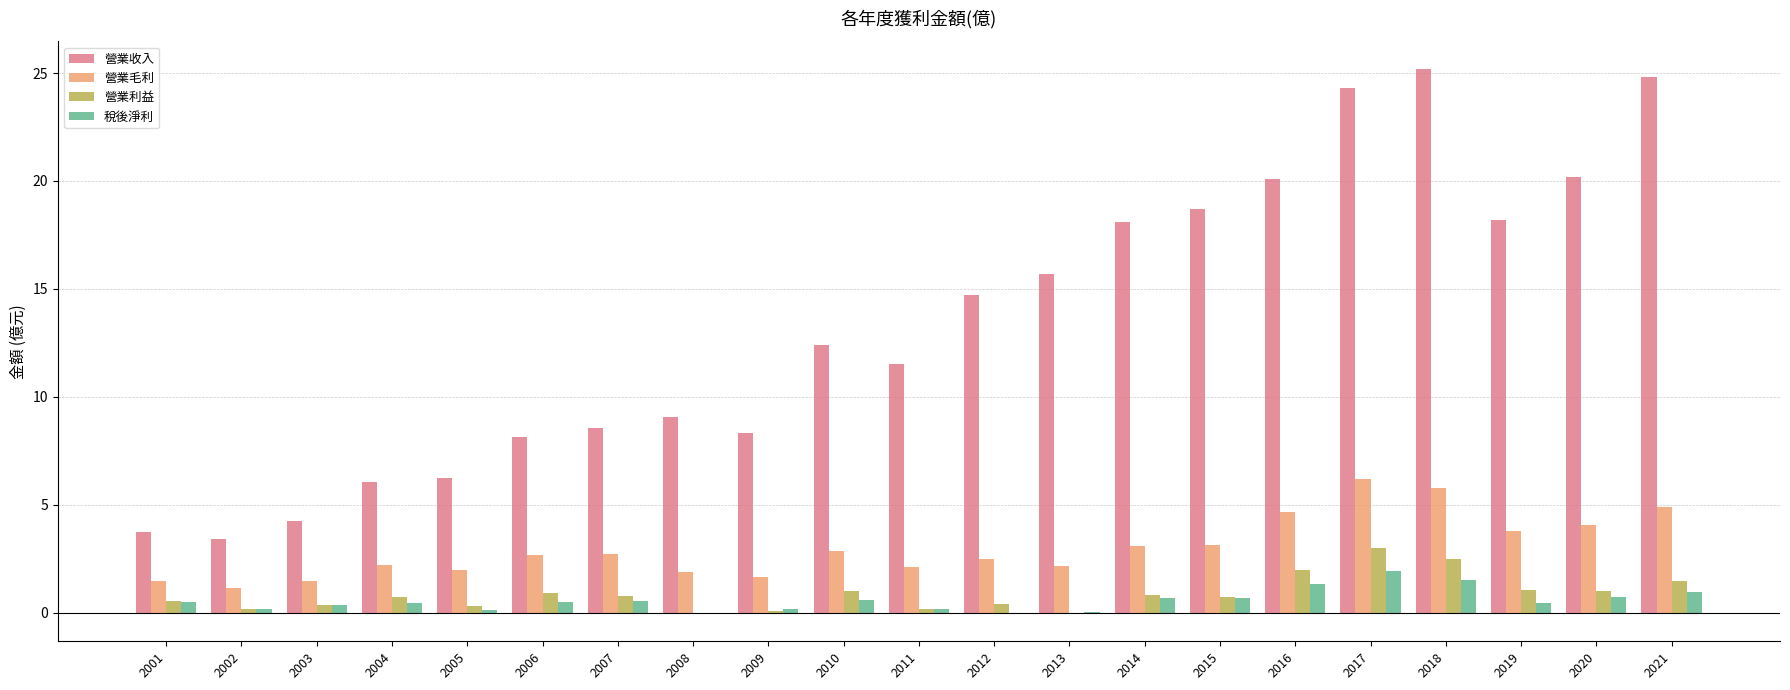

What are all the series names shown in the legend?

營業收入, 營業毛利, 營業利益, 稅後淨利